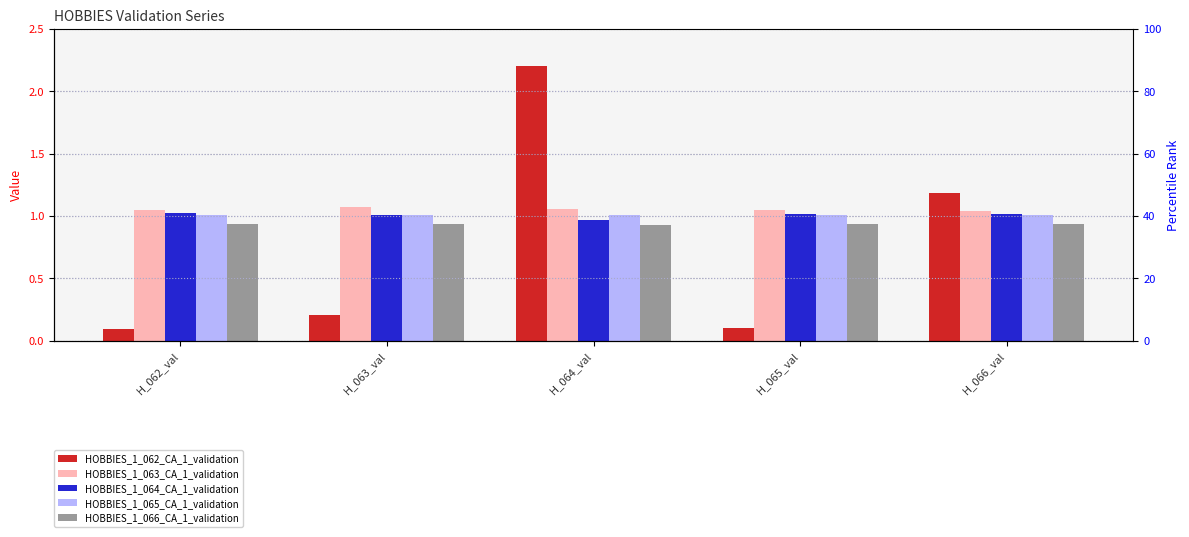

How many categories are shown in the chart?

5